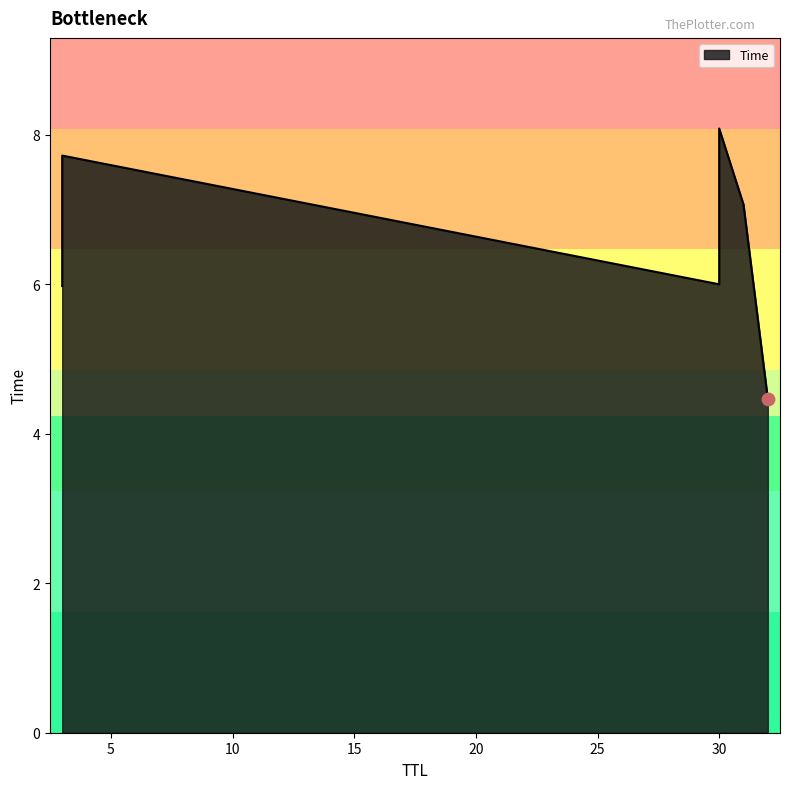

What is the change in value from 3 to 30?

+2.1